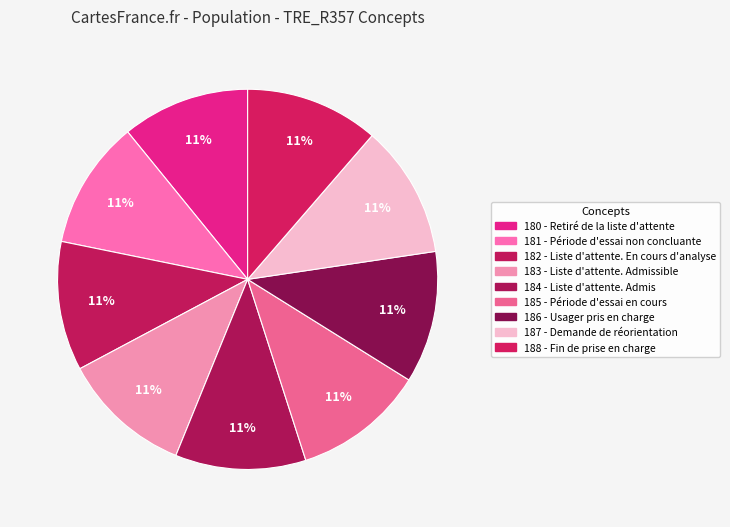

How many segments does this pie chart have?

9